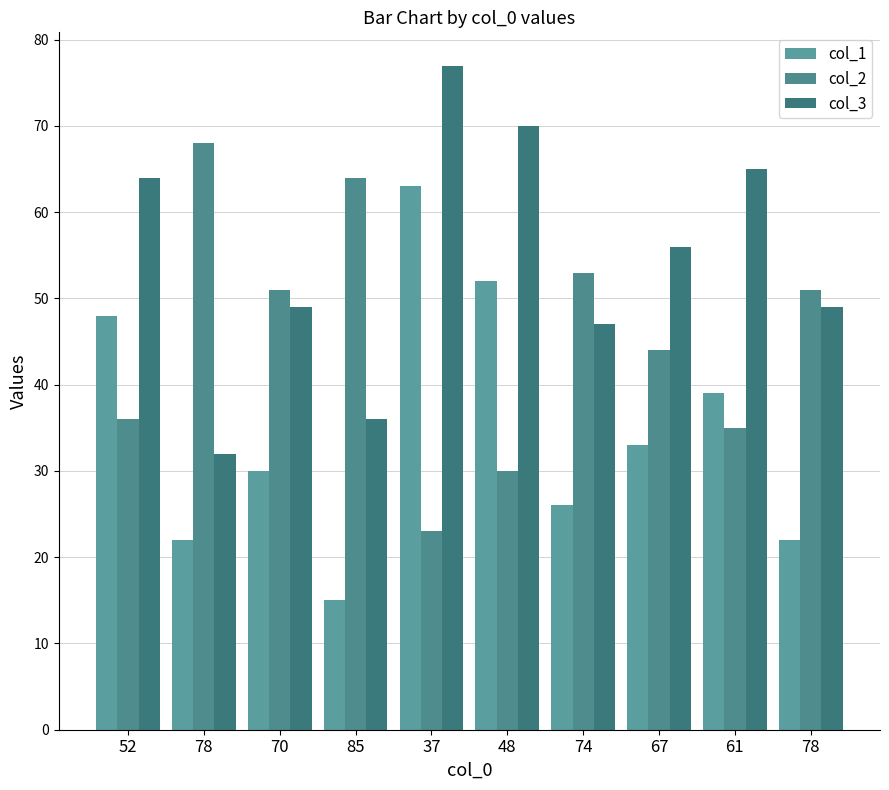

Where is col_1 nearest to the value 39?

61